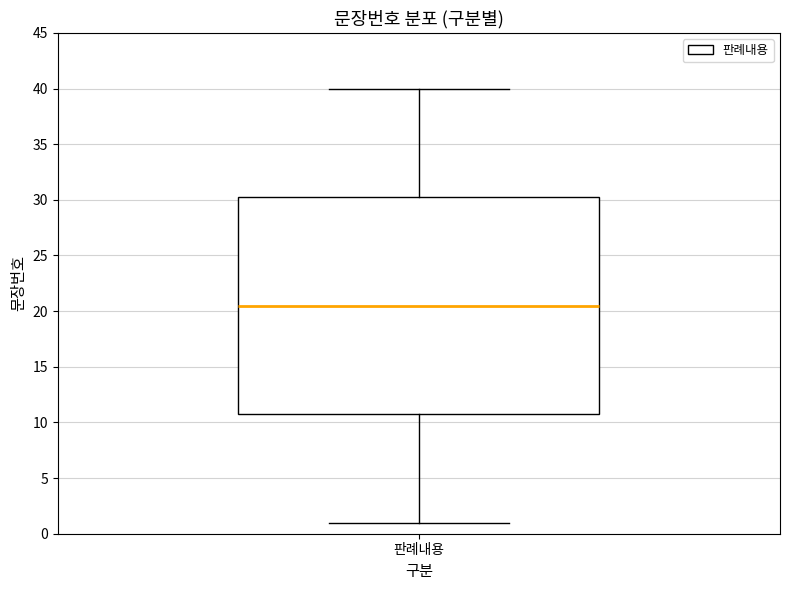

Transcribe this box plot: give where the median line is, the range the box spans, and where the two whiskers end, as read against the y-axis. The values are not printed on the chart, so give them approximately, as read against the axis.

median 20.5, box 11.0 to 30.5, whiskers 1.0 to 40.0